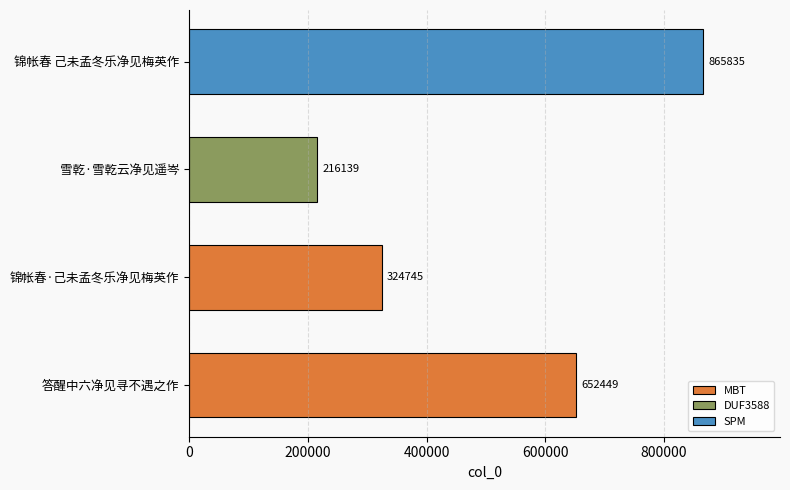

What is the sum of all values?

2059168